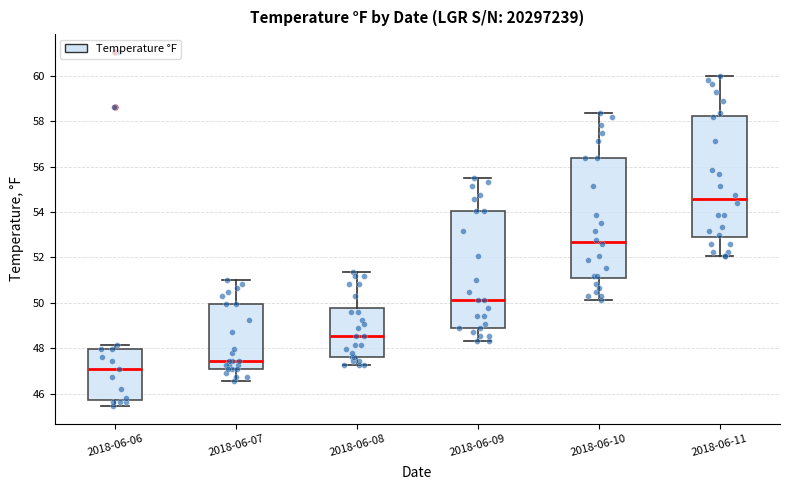

Which box's median line is the lowest?

2018-06-06